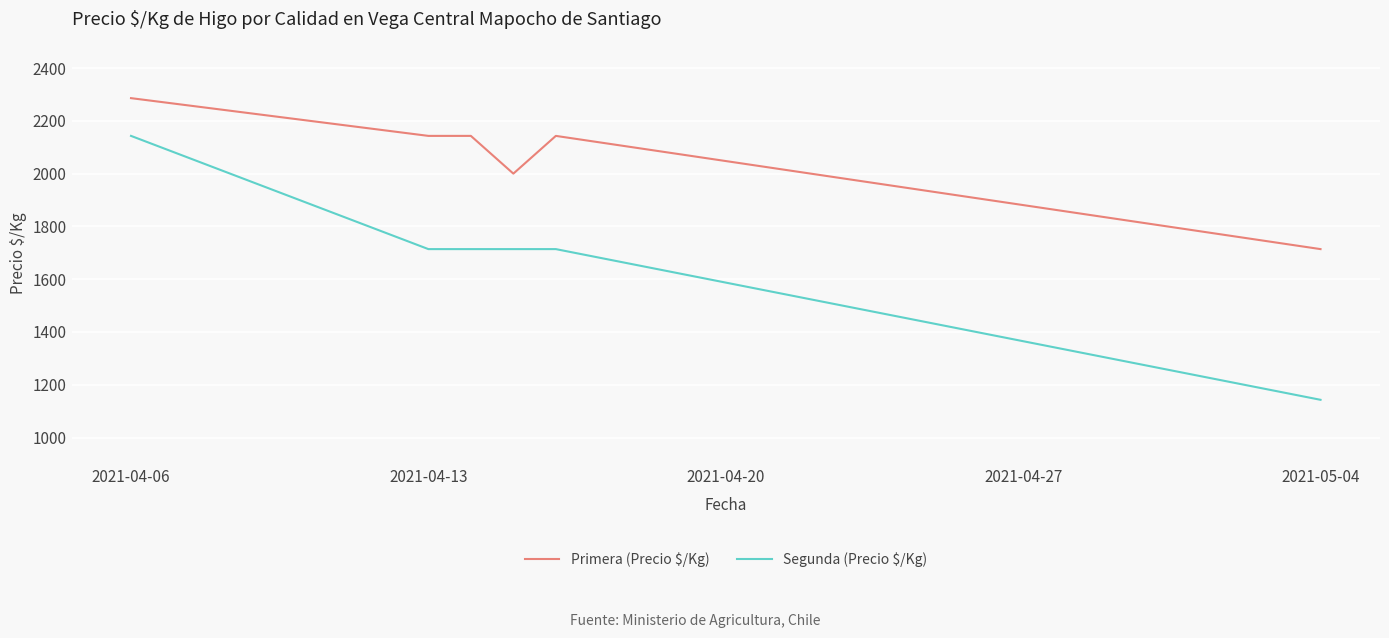

True or false: Segunda (Precio $/Kg) has more than 2 points higher than both neighbors.

False